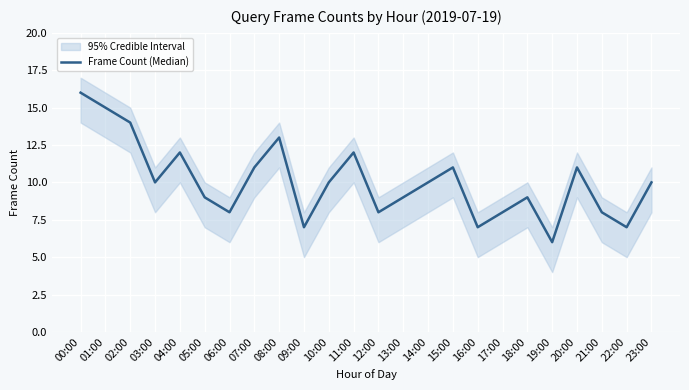

What is the ratio of the value at 22:00 to the value at 17:00?

0.9